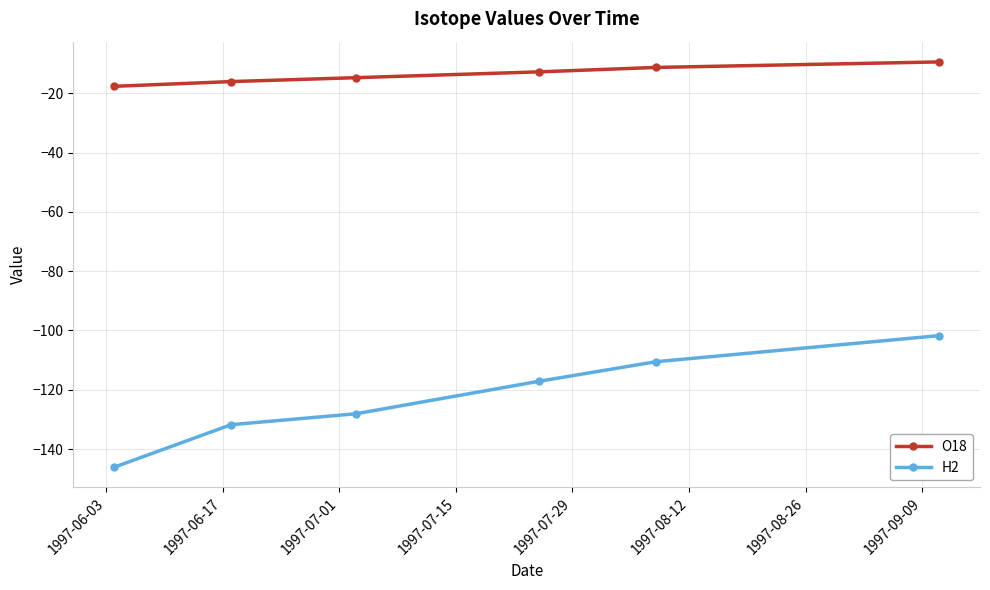

List the series in order of their peak value, highest first.

O18, H2